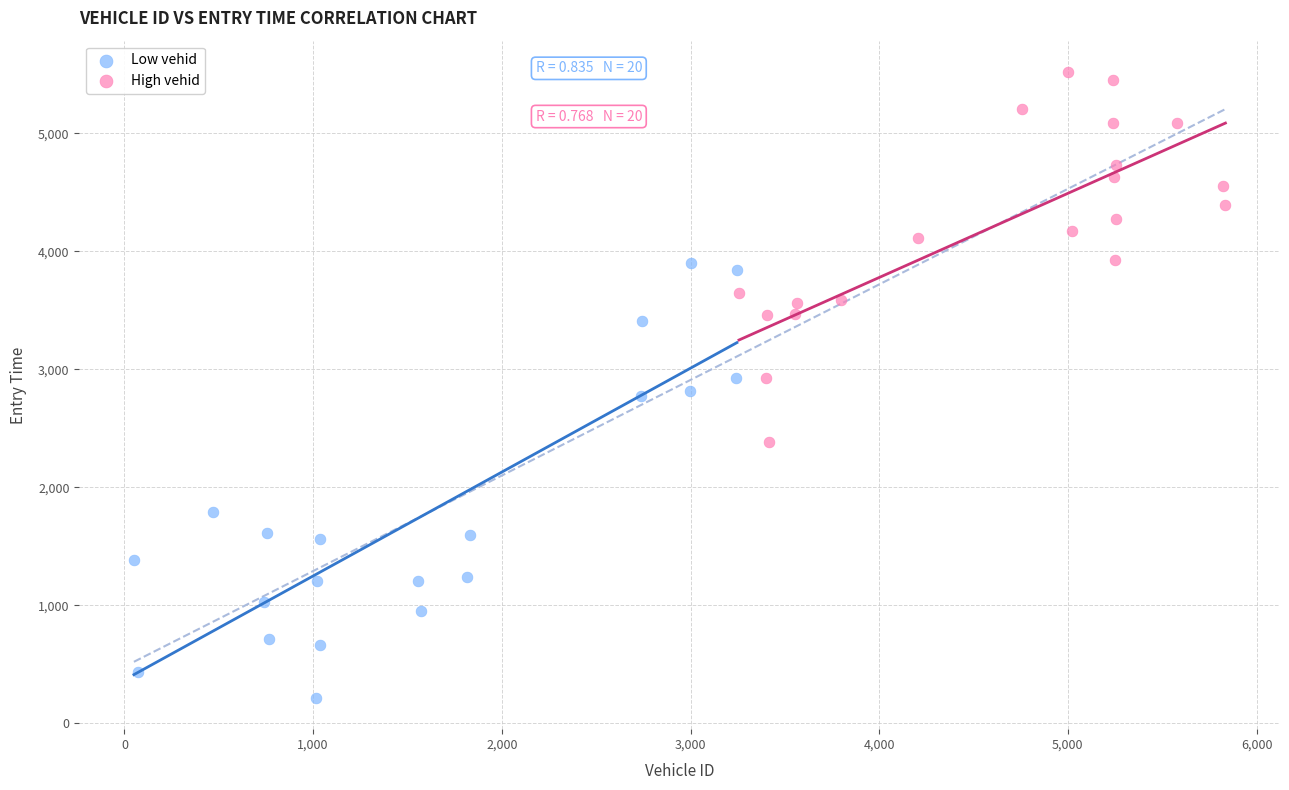

What are all the series names shown in the legend?

Low vehid, High vehid